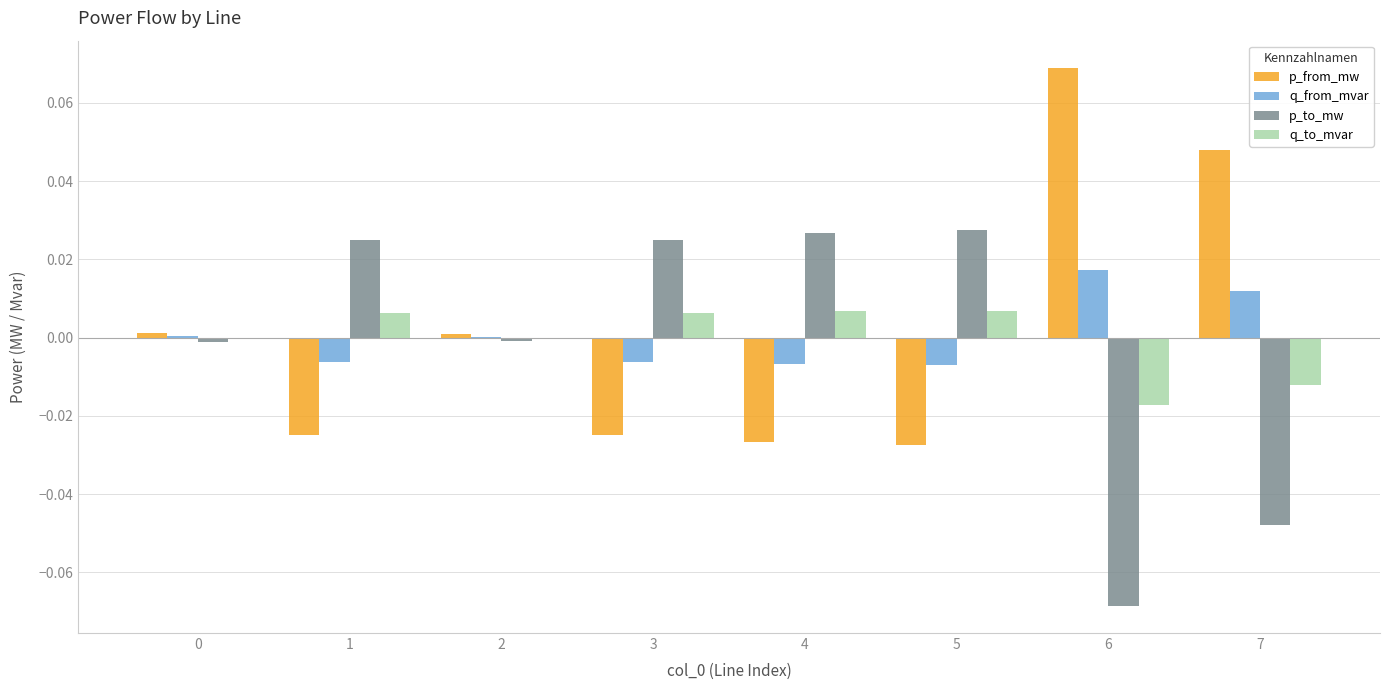

Is the value of q_to_mvar at 5 greater than the value of q_from_mvar at 0?

Yes